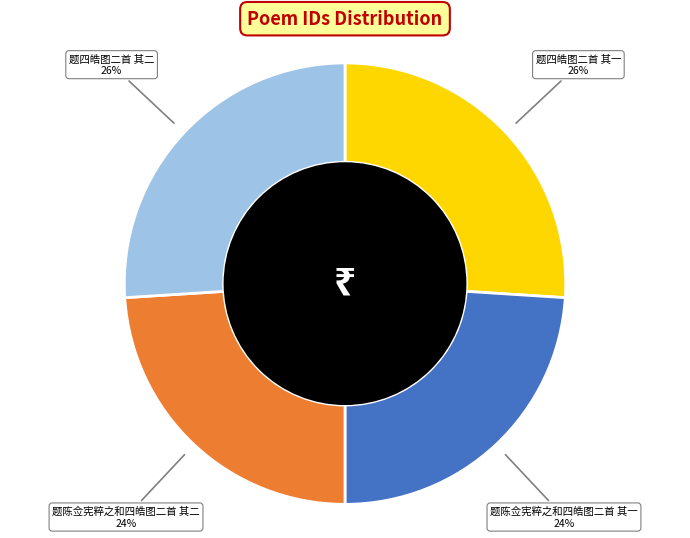

Is it true that 题四皓图二首 其二 is 26% of the pie?

True